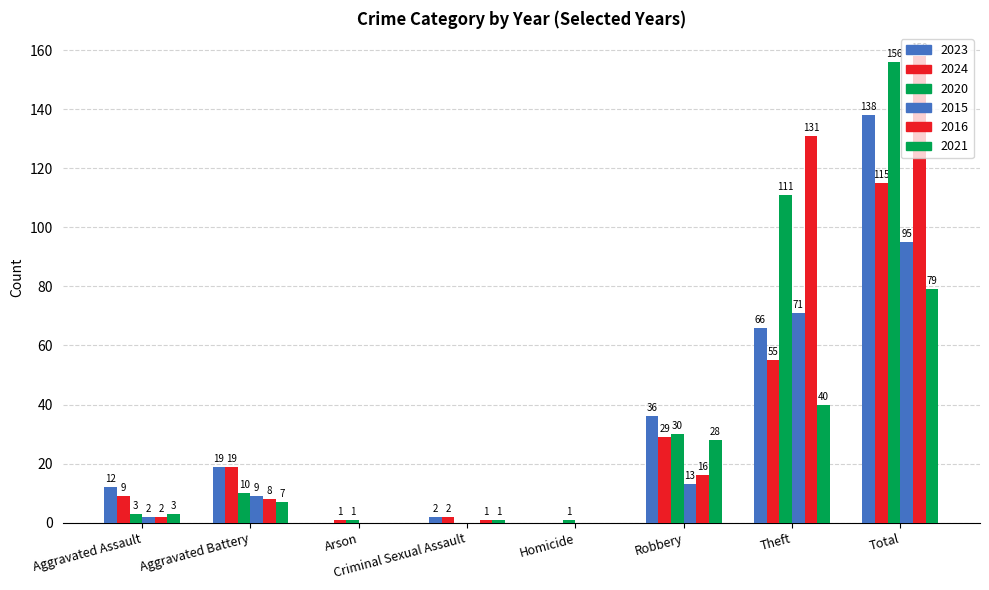

Is the value of 2020 at Aggravated Assault greater than the value of 2021 at Robbery?

No